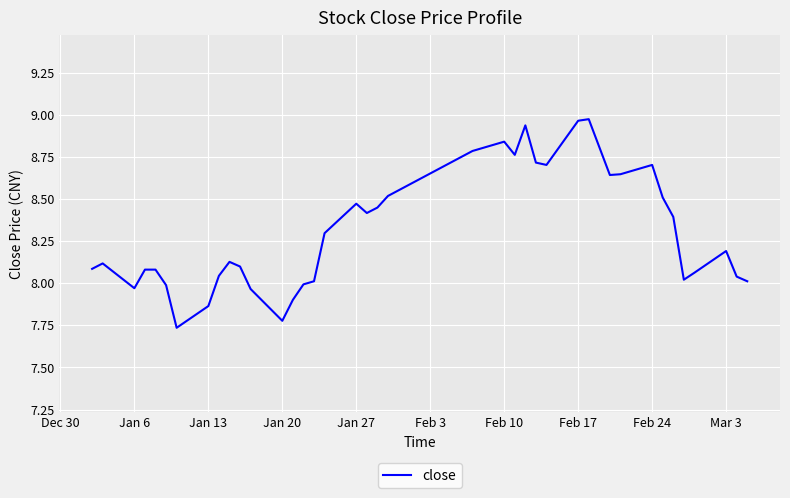

What is the difference between the maximum and minimum values?

1.2